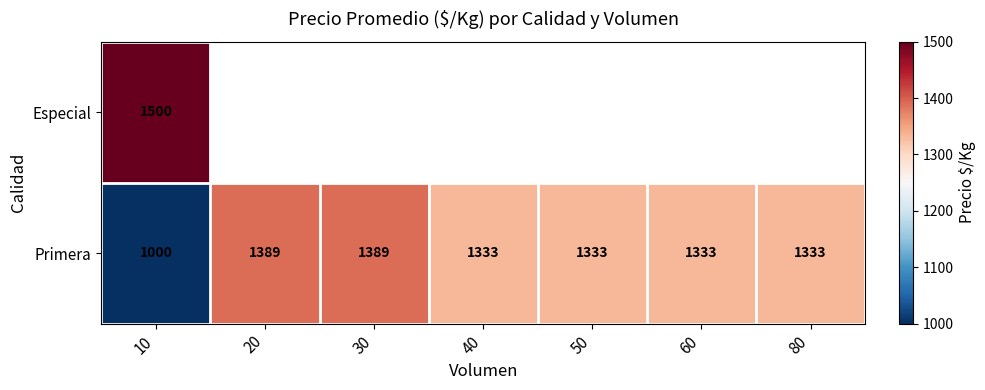

How many data points does each series have?

7